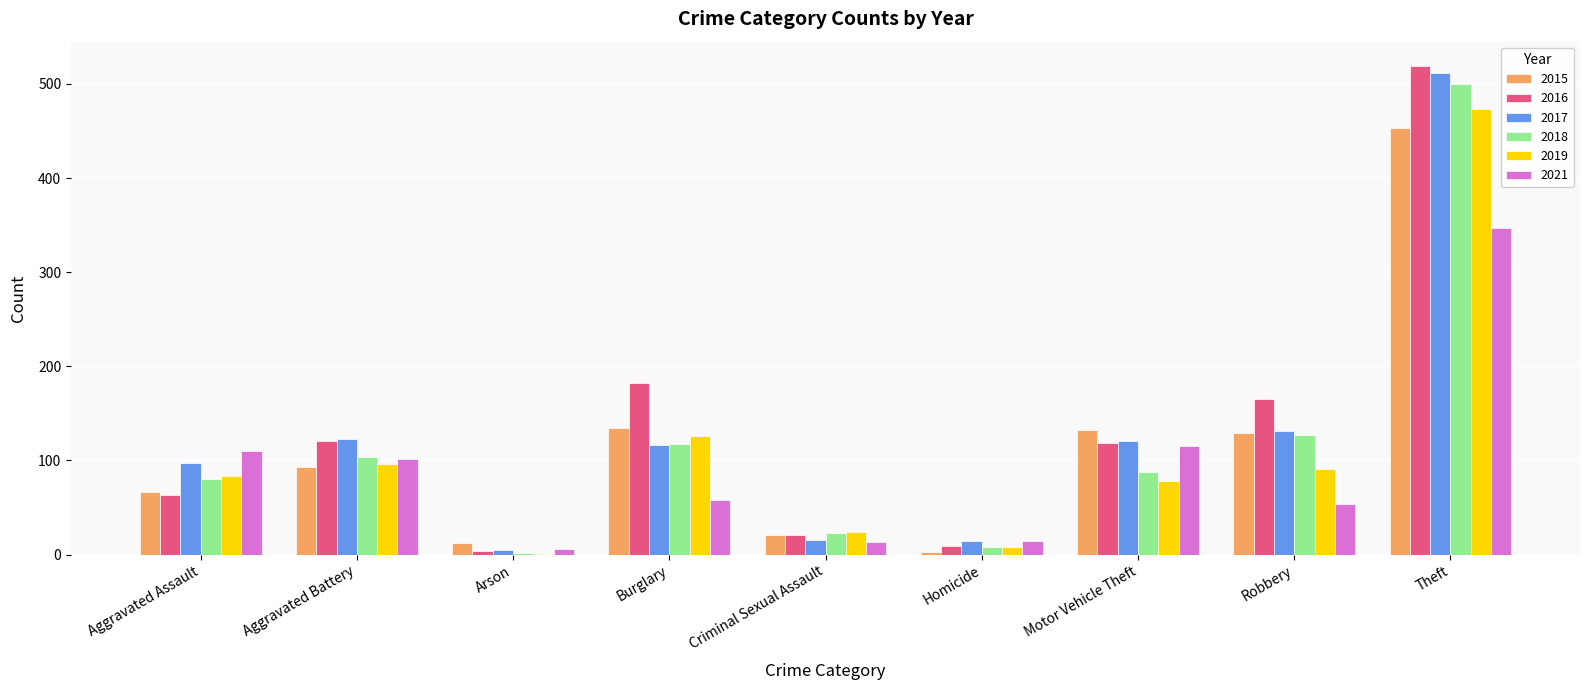

Which series changed the most between Aggravated Assault and Aggravated Battery?

2016